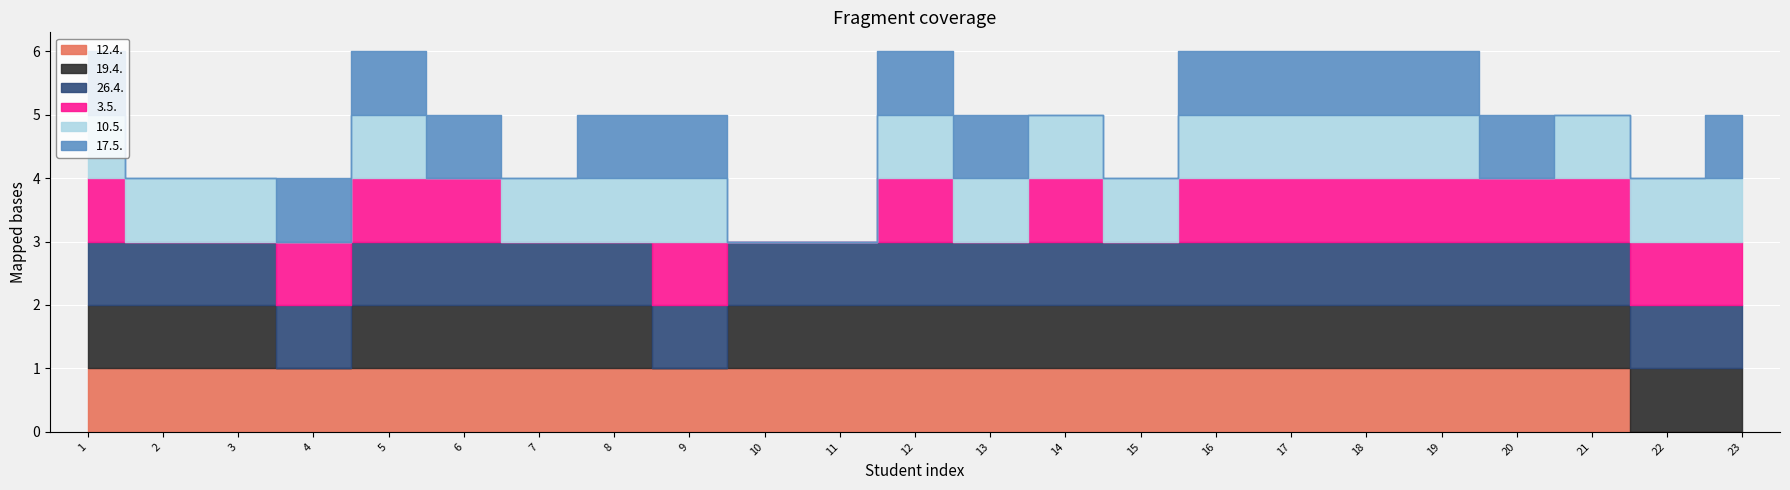

The 3.5. series shows 0 at 21. True or false?

False